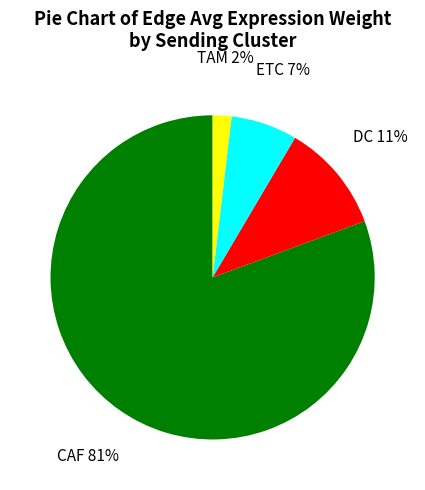

What is the smallest slice in the pie chart?

TAM